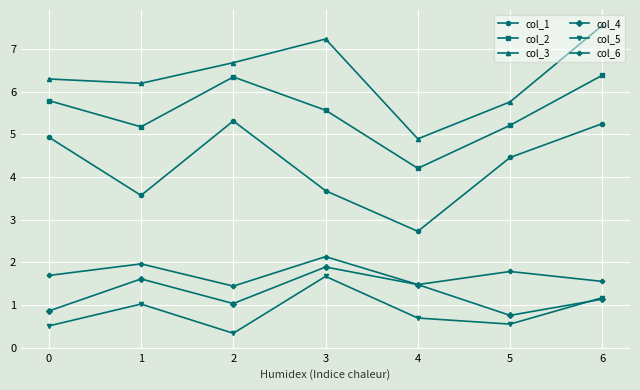

Rank the series by their maximum value, from lowest to highest.

col_5, col_4, col_6, col_1, col_2, col_3